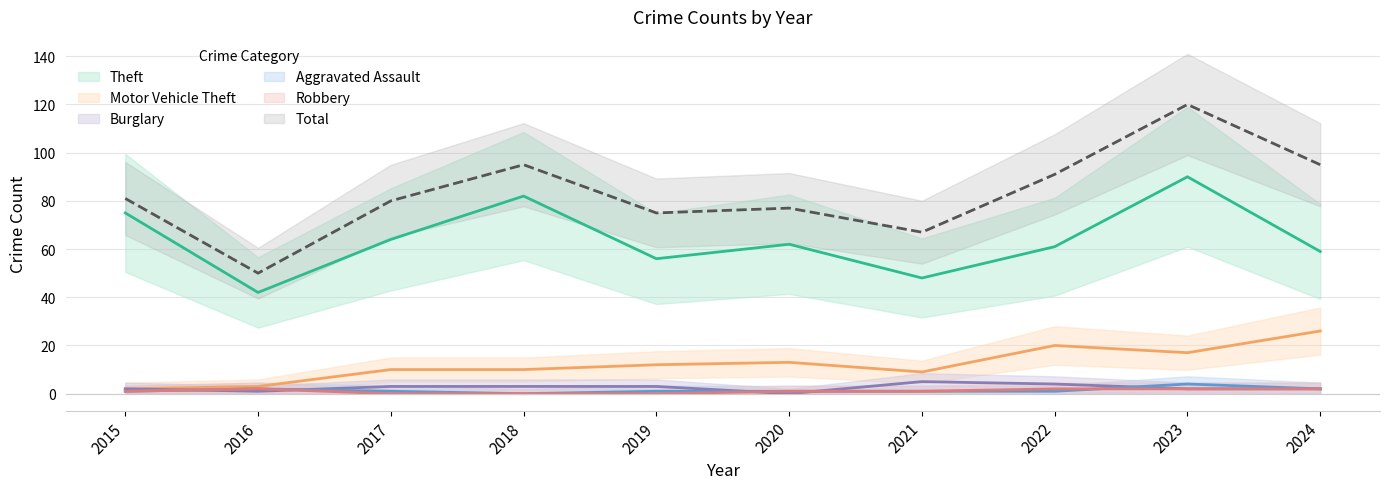

True or false: Robbery and Aggravated Assault cross at least once.

True